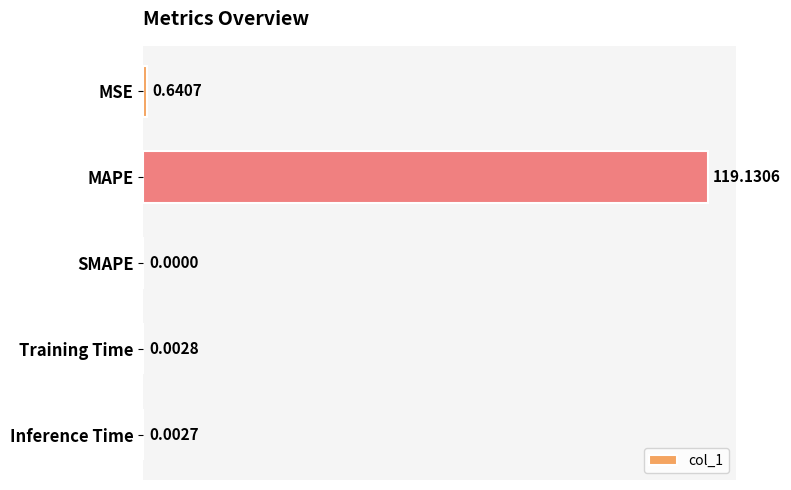

Count the number of categories in the chart.

5